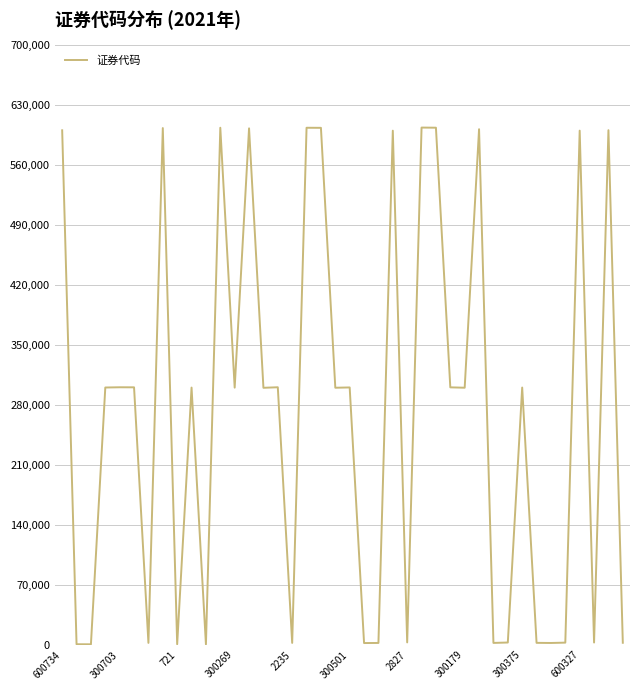

What is the difference between the maximum and minimum values?

603403